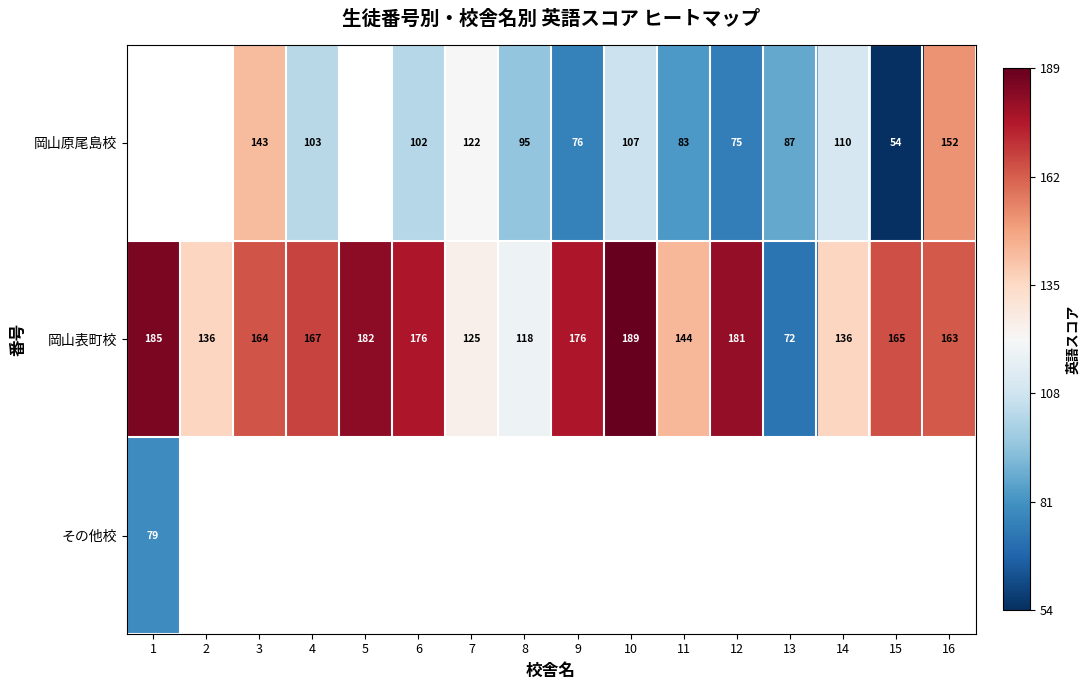

Is it true that 岡山表町校 equals 59.4 at 6?

False